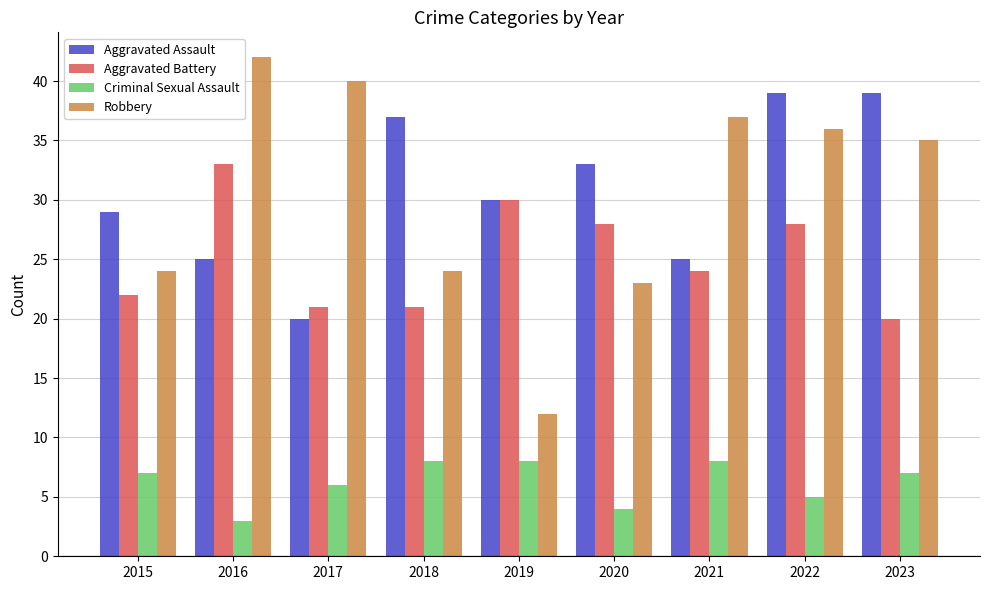

What is the sum of all Criminal Sexual Assault values?

56